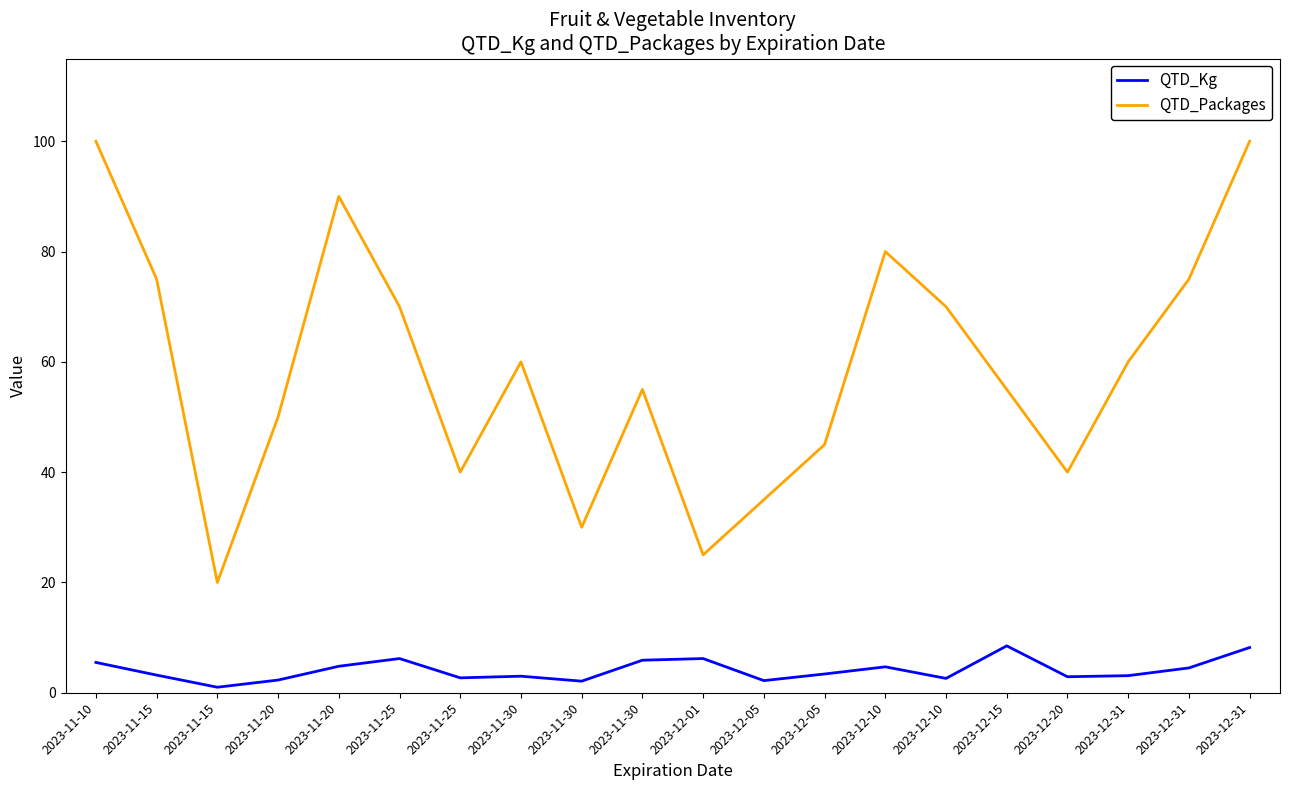

Reading right to left, transcribe all the data shown in this chart.

QTD_Kg: 2023-12-31=8.2	2023-12-31=4.5	2023-12-31=3.1	2023-12-20=2.9	2023-12-15=8.5	2023-12-10=2.6	2023-12-10=4.7	2023-12-05=3.4	2023-12-05=2.2	2023-12-01=6.2	2023-11-30=5.9	2023-11-30=2.1	2023-11-30=3.0	2023-11-25=2.7	2023-11-25=6.2	2023-11-20=4.8	2023-11-20=2.3	2023-11-15=1.0	2023-11-15=3.2	2023-11-10=5.5
QTD_Packages: 2023-12-31=100.0	2023-12-31=75.0	2023-12-31=60.0	2023-12-20=40.0	2023-12-15=55.0	2023-12-10=70.0	2023-12-10=80.0	2023-12-05=45.0	2023-12-05=35.0	2023-12-01=25.0	2023-11-30=55.0	2023-11-30=30.0	2023-11-30=60.0	2023-11-25=40.0	2023-11-25=70.0	2023-11-20=90.0	2023-11-20=50.0	2023-11-15=20.0	2023-11-15=75.0	2023-11-10=100.0